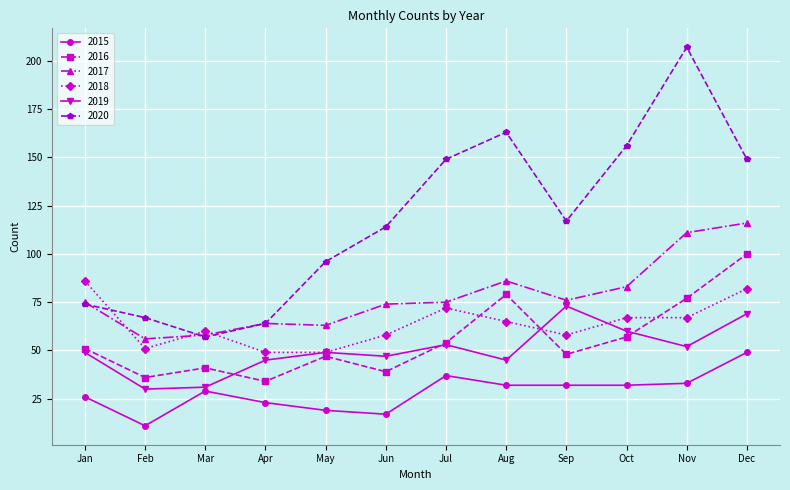

At which category does 2020 reach its first local peak?

Aug